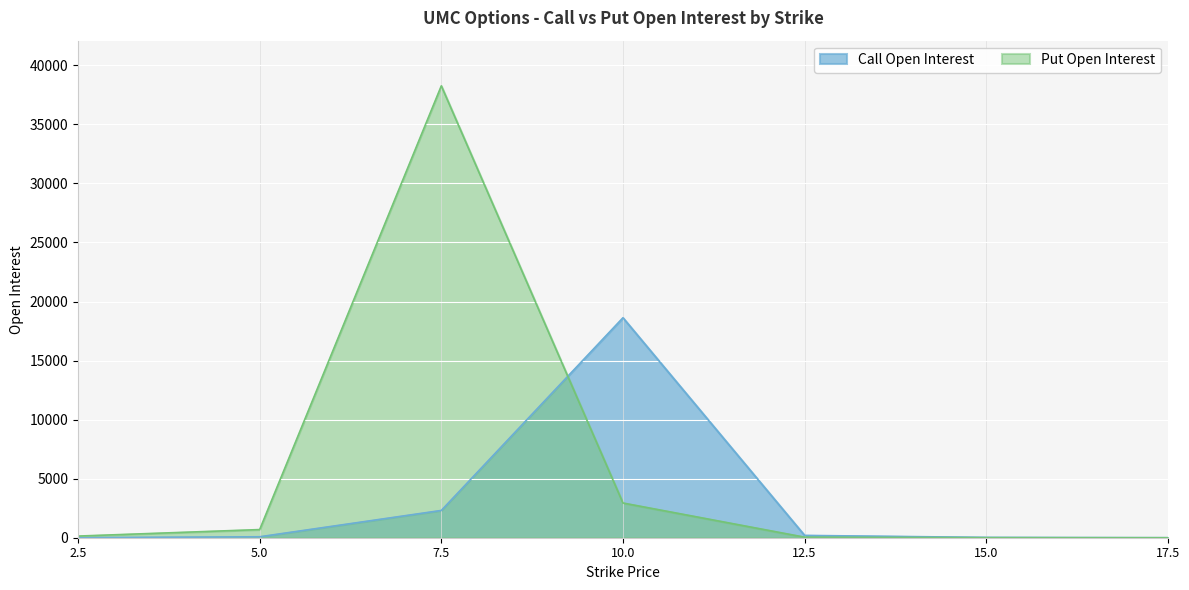

At which category is the sum across all series the highest?

7.5